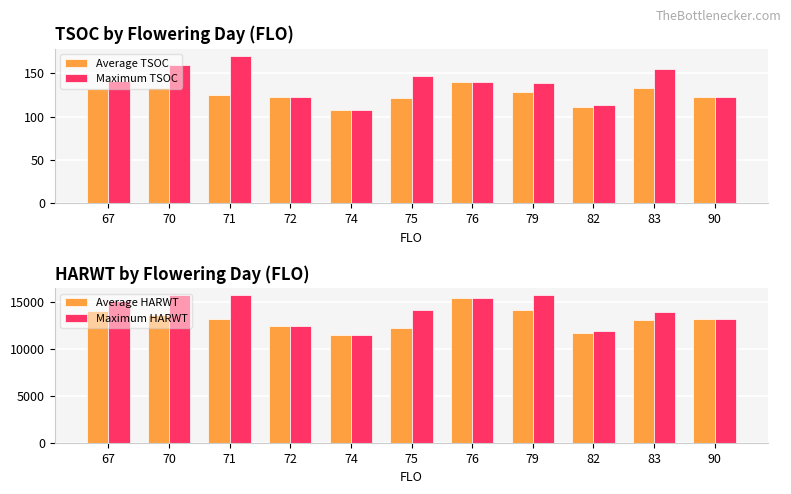

At which label does Average HARWT reach its minimum?

74